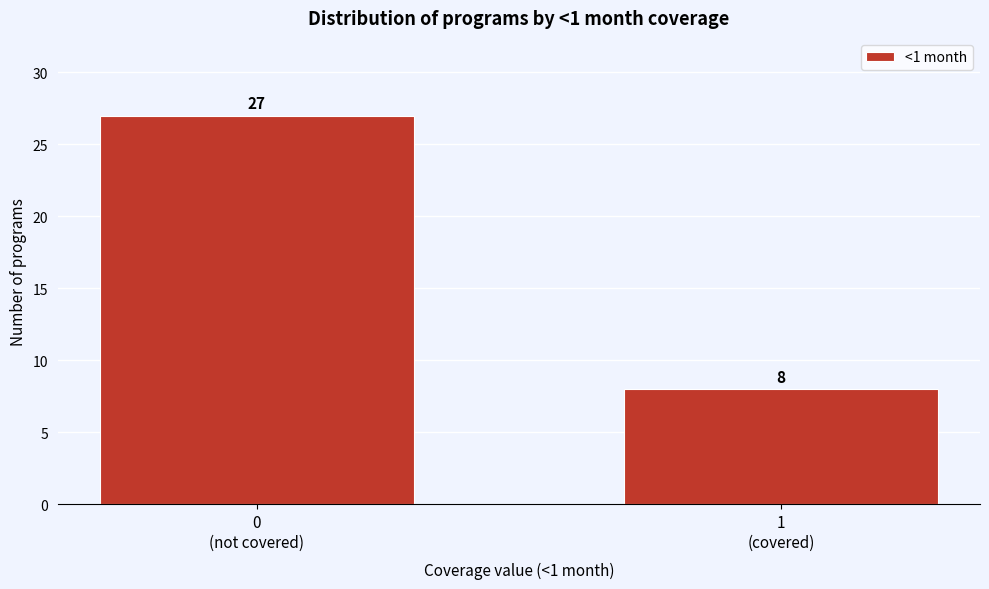

Reading right to left, what are all the values shown in this chart?

8	27